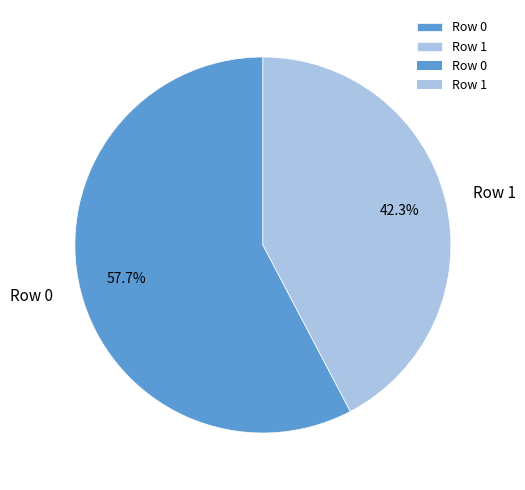

True or false: Row 0 accounts for 68% of the total.

False